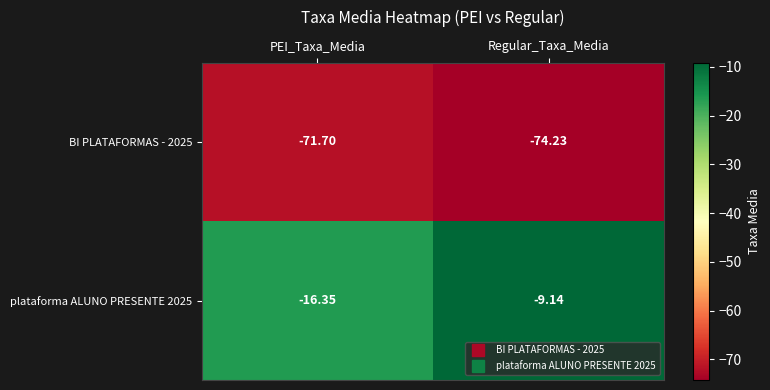

Which category has the highest value across all series?

Regular_Taxa_Media